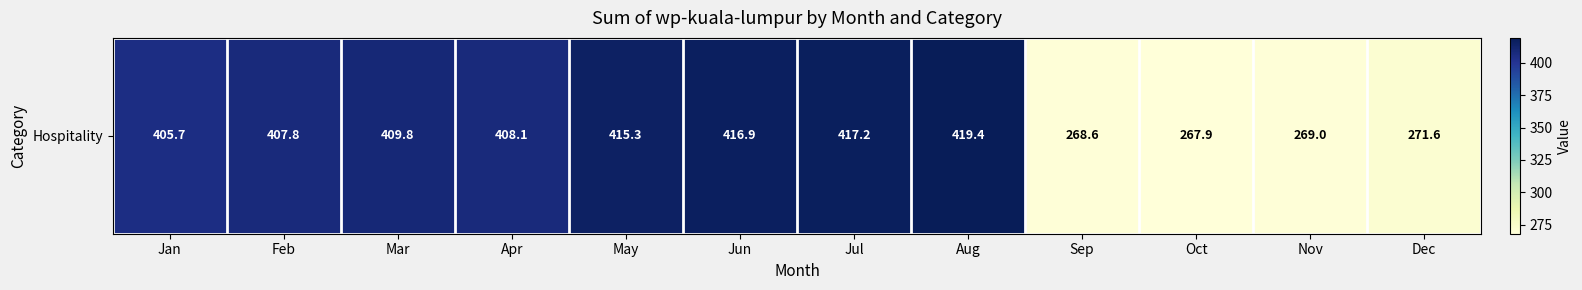

What is the difference between the maximum and minimum values?

151.5